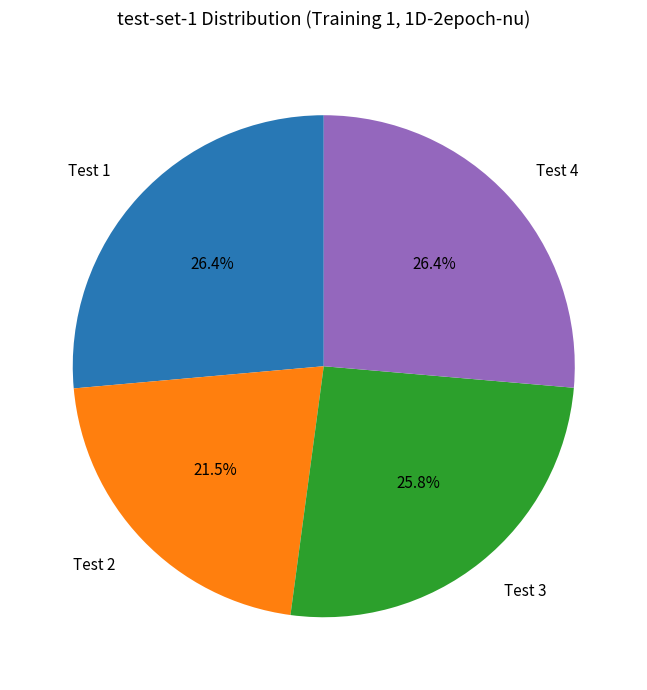

Does Test 3 account for over 50% of the chart?

No